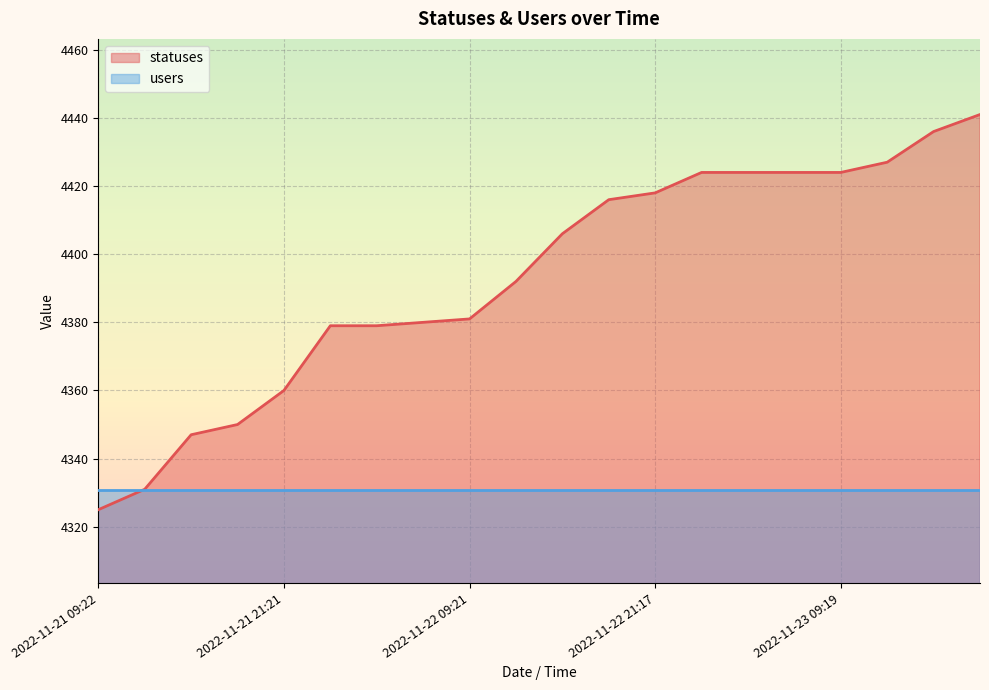

Between 2022-11-23 15:21 and 2022-11-23 12:40, which is larger?

2022-11-23 15:21